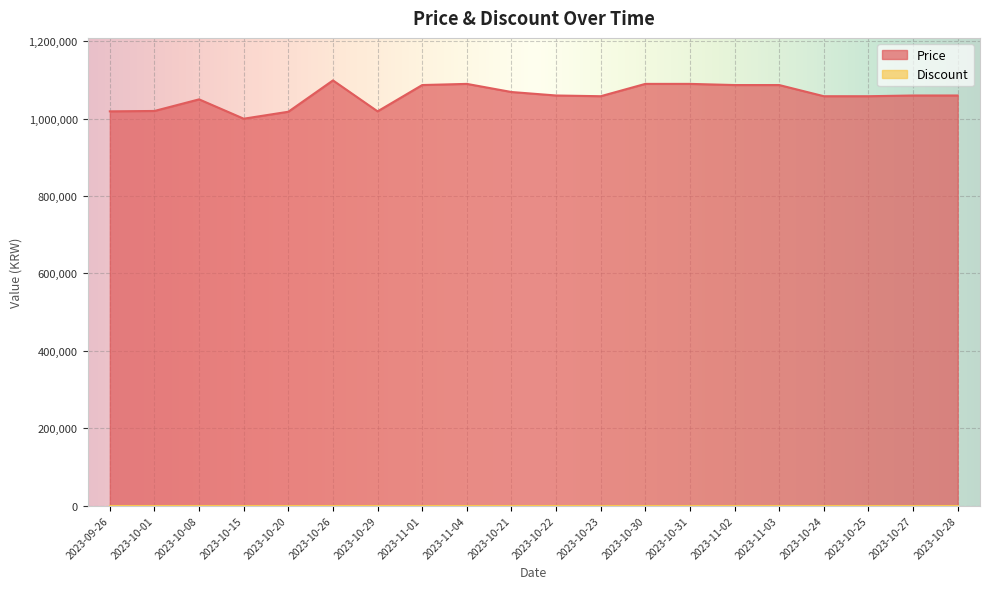

How many data points are less than 1060000?

9